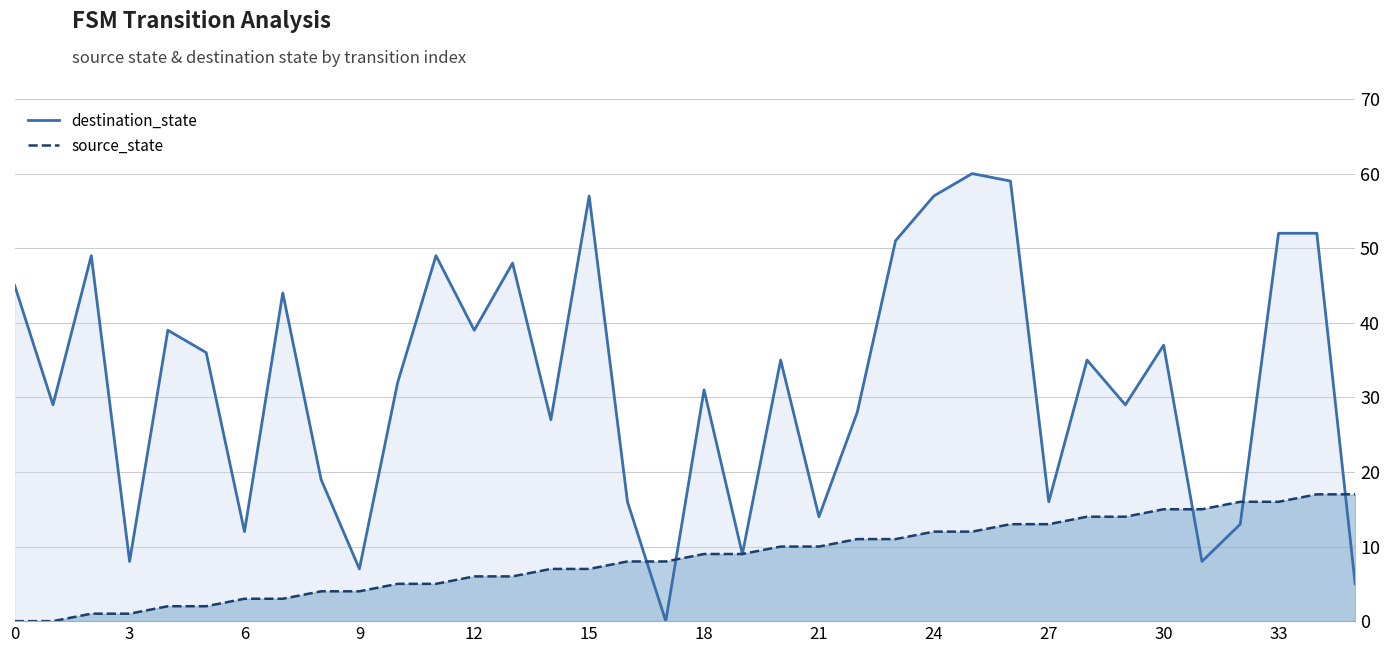

Where is the first local minimum for destination_state?

3